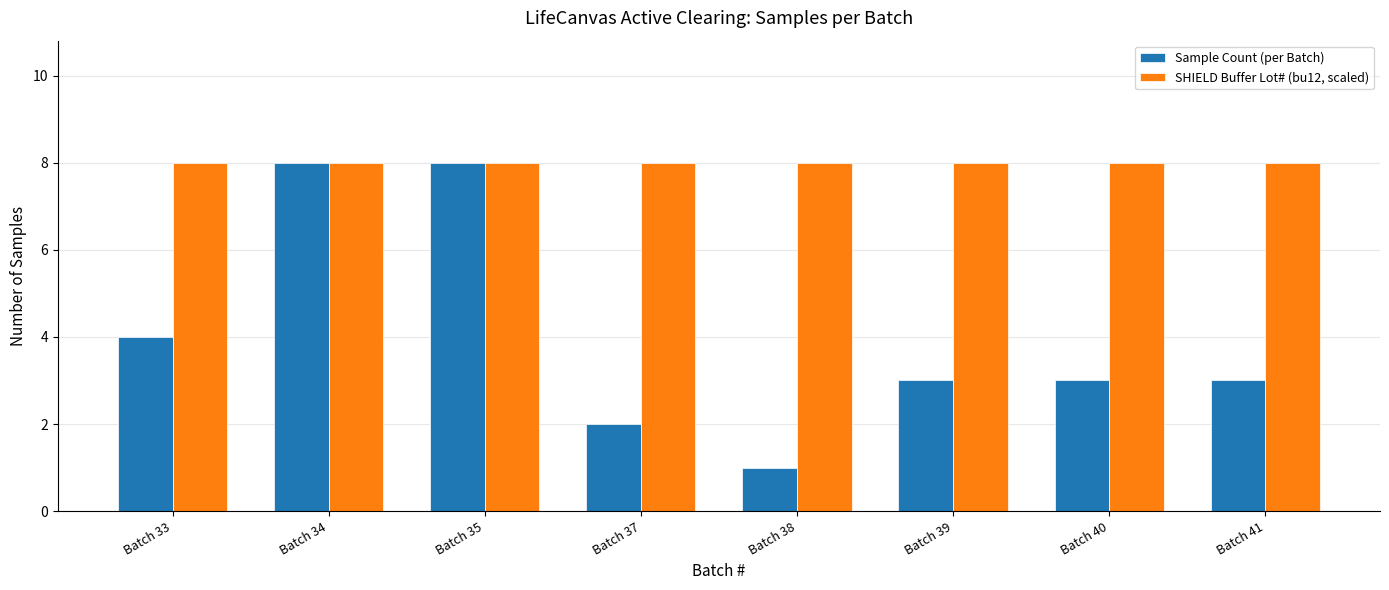

Where does the Sample Count (per Batch) series first go above 3?

Batch 33